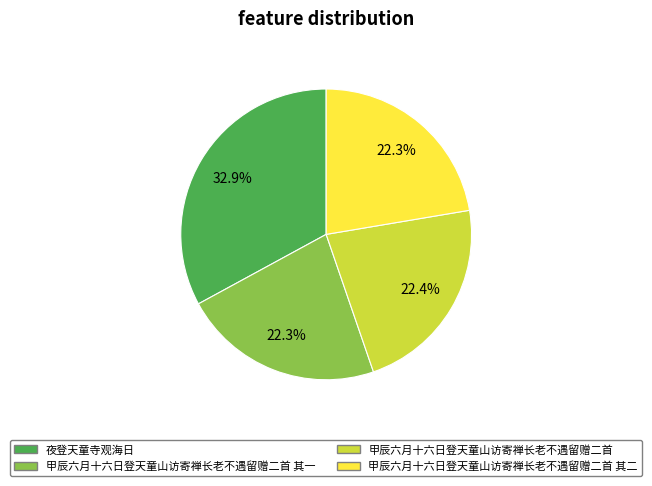

Is it true that 甲辰六月十六日登天童山访寄禅长老不遇留赠二首 其一 is 22% of the pie?

True